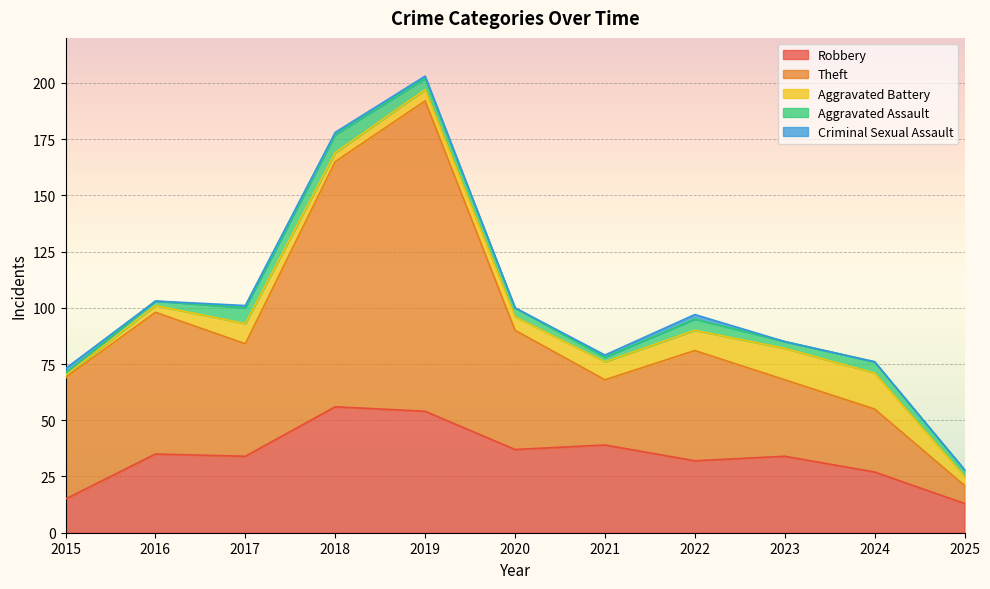

Rank the series at 2020 from lowest to highest value.

Criminal Sexual Assault, Aggravated Assault, Aggravated Battery, Robbery, Theft